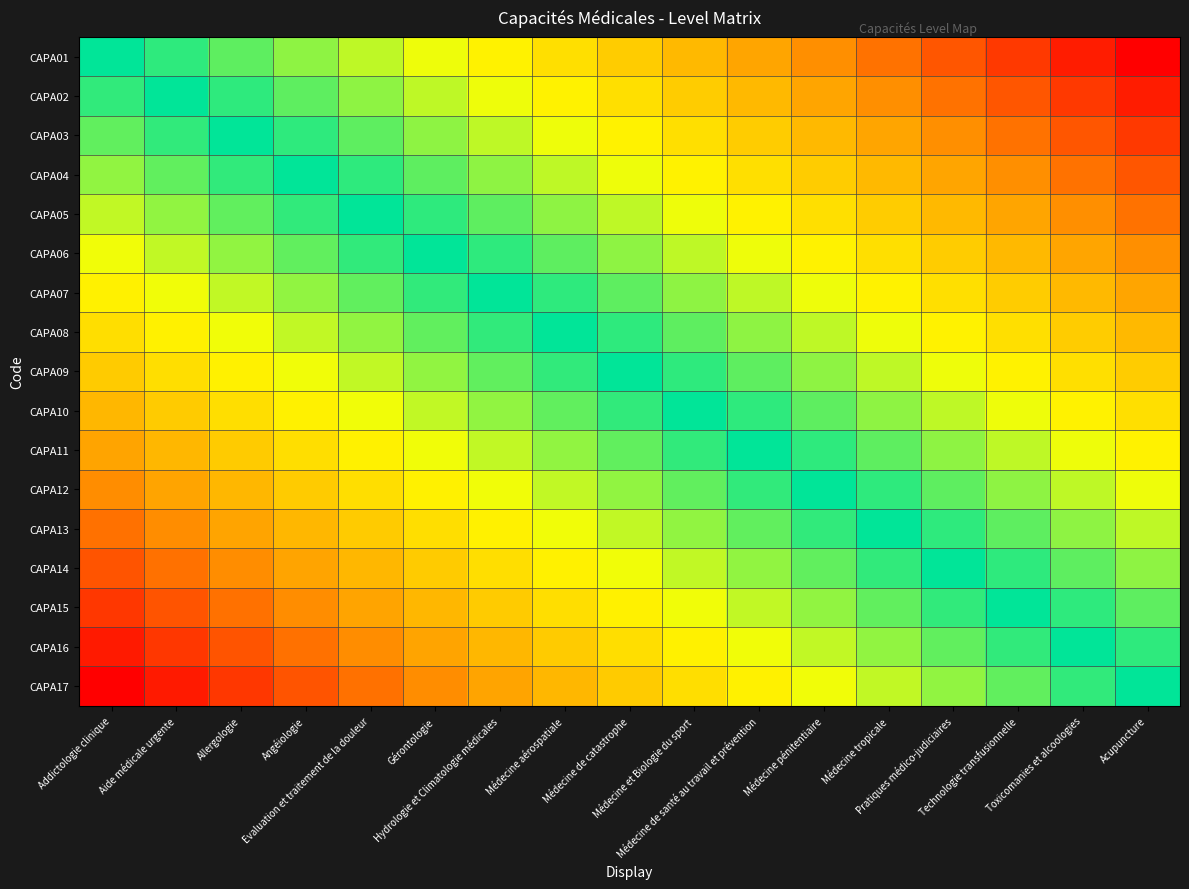

Reading left to right, what are all the values shown in this chart?

CAPA01: Addictologie clinique=0.0	Aide médicale urgente=-0.1	Allergologie=-0.1	Angéiologie=-0.2	Evaluation et traitement de la douleur=-0.2	Gérontologie=-0.3	Hydrologie et Climatologie médicales=-0.4	Médecine aérospatiale=-0.4	Médecine de catastrophe=-0.5	Médecine et Biologie du sport=-0.6	Médecine de santé au travail et prévention=-0.6	Médecine pénitentiaire=-0.7	Médecine tropicale=-0.8	Pratiques médico-judiciaires=-0.8	Technologie transfusionnelle=-0.9	Toxicomanies et alcoologies=-0.9	Acupuncture=-1.0
CAPA02: Addictologie clinique=0.1	Aide médicale urgente=0.0	Allergologie=-0.1	Angéiologie=-0.1	Evaluation et traitement de la douleur=-0.2	Gérontologie=-0.2	Hydrologie et Climatologie médicales=-0.3	Médecine aérospatiale=-0.4	Médecine de catastrophe=-0.4	Médecine et Biologie du sport=-0.5	Médecine de santé au travail et prévention=-0.6	Médecine pénitentiaire=-0.6	Médecine tropicale=-0.7	Pratiques médico-judiciaires=-0.8	Technologie transfusionnelle=-0.8	Toxicomanies et alcoologies=-0.9	Acupuncture=-0.9
CAPA03: Addictologie clinique=0.1	Aide médicale urgente=0.1	Allergologie=0.0	Angéiologie=-0.1	Evaluation et traitement de la douleur=-0.1	Gérontologie=-0.2	Hydrologie et Climatologie médicales=-0.2	Médecine aérospatiale=-0.3	Médecine de catastrophe=-0.4	Médecine et Biologie du sport=-0.4	Médecine de santé au travail et prévention=-0.5	Médecine pénitentiaire=-0.6	Médecine tropicale=-0.6	Pratiques médico-judiciaires=-0.7	Technologie transfusionnelle=-0.8	Toxicomanies et alcoologies=-0.8	Acupuncture=-0.9
CAPA04: Addictologie clinique=0.2	Aide médicale urgente=0.1	Allergologie=0.1	Angéiologie=0.0	Evaluation et traitement de la douleur=-0.1	Gérontologie=-0.1	Hydrologie et Climatologie médicales=-0.2	Médecine aérospatiale=-0.2	Médecine de catastrophe=-0.3	Médecine et Biologie du sport=-0.4	Médecine de santé au travail et prévention=-0.4	Médecine pénitentiaire=-0.5	Médecine tropicale=-0.6	Pratiques médico-judiciaires=-0.6	Technologie transfusionnelle=-0.7	Toxicomanies et alcoologies=-0.8	Acupuncture=-0.8
CAPA05: Addictologie clinique=0.2	Aide médicale urgente=0.2	Allergologie=0.1	Angéiologie=0.1	Evaluation et traitement de la douleur=0.0	Gérontologie=-0.1	Hydrologie et Climatologie médicales=-0.1	Médecine aérospatiale=-0.2	Médecine de catastrophe=-0.2	Médecine et Biologie du sport=-0.3	Médecine de santé au travail et prévention=-0.4	Médecine pénitentiaire=-0.4	Médecine tropicale=-0.5	Pratiques médico-judiciaires=-0.6	Technologie transfusionnelle=-0.6	Toxicomanies et alcoologies=-0.7	Acupuncture=-0.8
CAPA06: Addictologie clinique=0.3	Aide médicale urgente=0.2	Allergologie=0.2	Angéiologie=0.1	Evaluation et traitement de la douleur=0.1	Gérontologie=0.0	Hydrologie et Climatologie médicales=-0.1	Médecine aérospatiale=-0.1	Médecine de catastrophe=-0.2	Médecine et Biologie du sport=-0.2	Médecine de santé au travail et prévention=-0.3	Médecine pénitentiaire=-0.4	Médecine tropicale=-0.4	Pratiques médico-judiciaires=-0.5	Technologie transfusionnelle=-0.6	Toxicomanies et alcoologies=-0.6	Acupuncture=-0.7
CAPA07: Addictologie clinique=0.4	Aide médicale urgente=0.3	Allergologie=0.2	Angéiologie=0.2	Evaluation et traitement de la douleur=0.1	Gérontologie=0.1	Hydrologie et Climatologie médicales=0.0	Médecine aérospatiale=-0.1	Médecine de catastrophe=-0.1	Médecine et Biologie du sport=-0.2	Médecine de santé au travail et prévention=-0.2	Médecine pénitentiaire=-0.3	Médecine tropicale=-0.4	Pratiques médico-judiciaires=-0.4	Technologie transfusionnelle=-0.5	Toxicomanies et alcoologies=-0.6	Acupuncture=-0.6
CAPA08: Addictologie clinique=0.4	Aide médicale urgente=0.4	Allergologie=0.3	Angéiologie=0.2	Evaluation et traitement de la douleur=0.2	Gérontologie=0.1	Hydrologie et Climatologie médicales=0.1	Médecine aérospatiale=0.0	Médecine de catastrophe=-0.1	Médecine et Biologie du sport=-0.1	Médecine de santé au travail et prévention=-0.2	Médecine pénitentiaire=-0.2	Médecine tropicale=-0.3	Pratiques médico-judiciaires=-0.4	Technologie transfusionnelle=-0.4	Toxicomanies et alcoologies=-0.5	Acupuncture=-0.6
CAPA09: Addictologie clinique=0.5	Aide médicale urgente=0.4	Allergologie=0.4	Angéiologie=0.3	Evaluation et traitement de la douleur=0.2	Gérontologie=0.2	Hydrologie et Climatologie médicales=0.1	Médecine aérospatiale=0.1	Médecine de catastrophe=0.0	Médecine et Biologie du sport=-0.1	Médecine de santé au travail et prévention=-0.1	Médecine pénitentiaire=-0.2	Médecine tropicale=-0.2	Pratiques médico-judiciaires=-0.3	Technologie transfusionnelle=-0.4	Toxicomanies et alcoologies=-0.4	Acupuncture=-0.5
CAPA10: Addictologie clinique=0.6	Aide médicale urgente=0.5	Allergologie=0.4	Angéiologie=0.4	Evaluation et traitement de la douleur=0.3	Gérontologie=0.2	Hydrologie et Climatologie médicales=0.2	Médecine aérospatiale=0.1	Médecine de catastrophe=0.1	Médecine et Biologie du sport=0.0	Médecine de santé au travail et prévention=-0.1	Médecine pénitentiaire=-0.1	Médecine tropicale=-0.2	Pratiques médico-judiciaires=-0.2	Technologie transfusionnelle=-0.3	Toxicomanies et alcoologies=-0.4	Acupuncture=-0.4
CAPA11: Addictologie clinique=0.6	Aide médicale urgente=0.6	Allergologie=0.5	Angéiologie=0.4	Evaluation et traitement de la douleur=0.4	Gérontologie=0.3	Hydrologie et Climatologie médicales=0.2	Médecine aérospatiale=0.2	Médecine de catastrophe=0.1	Médecine et Biologie du sport=0.1	Médecine de santé au travail et prévention=0.0	Médecine pénitentiaire=-0.1	Médecine tropicale=-0.1	Pratiques médico-judiciaires=-0.2	Technologie transfusionnelle=-0.2	Toxicomanies et alcoologies=-0.3	Acupuncture=-0.4
CAPA12: Addictologie clinique=0.7	Aide médicale urgente=0.6	Allergologie=0.6	Angéiologie=0.5	Evaluation et traitement de la douleur=0.4	Gérontologie=0.4	Hydrologie et Climatologie médicales=0.3	Médecine aérospatiale=0.2	Médecine de catastrophe=0.2	Médecine et Biologie du sport=0.1	Médecine de santé au travail et prévention=0.1	Médecine pénitentiaire=0.0	Médecine tropicale=-0.1	Pratiques médico-judiciaires=-0.1	Technologie transfusionnelle=-0.2	Toxicomanies et alcoologies=-0.2	Acupuncture=-0.3
CAPA13: Addictologie clinique=0.8	Aide médicale urgente=0.7	Allergologie=0.6	Angéiologie=0.6	Evaluation et traitement de la douleur=0.5	Gérontologie=0.4	Hydrologie et Climatologie médicales=0.4	Médecine aérospatiale=0.3	Médecine de catastrophe=0.2	Médecine et Biologie du sport=0.2	Médecine de santé au travail et prévention=0.1	Médecine pénitentiaire=0.1	Médecine tropicale=0.0	Pratiques médico-judiciaires=-0.1	Technologie transfusionnelle=-0.1	Toxicomanies et alcoologies=-0.2	Acupuncture=-0.2
CAPA14: Addictologie clinique=0.8	Aide médicale urgente=0.8	Allergologie=0.7	Angéiologie=0.6	Evaluation et traitement de la douleur=0.6	Gérontologie=0.5	Hydrologie et Climatologie médicales=0.4	Médecine aérospatiale=0.4	Médecine de catastrophe=0.3	Médecine et Biologie du sport=0.2	Médecine de santé au travail et prévention=0.2	Médecine pénitentiaire=0.1	Médecine tropicale=0.1	Pratiques médico-judiciaires=0.0	Technologie transfusionnelle=-0.1	Toxicomanies et alcoologies=-0.1	Acupuncture=-0.2
CAPA15: Addictologie clinique=0.9	Aide médicale urgente=0.8	Allergologie=0.8	Angéiologie=0.7	Evaluation et traitement de la douleur=0.6	Gérontologie=0.6	Hydrologie et Climatologie médicales=0.5	Médecine aérospatiale=0.4	Médecine de catastrophe=0.4	Médecine et Biologie du sport=0.3	Médecine de santé au travail et prévention=0.2	Médecine pénitentiaire=0.2	Médecine tropicale=0.1	Pratiques médico-judiciaires=0.1	Technologie transfusionnelle=0.0	Toxicomanies et alcoologies=-0.1	Acupuncture=-0.1
CAPA16: Addictologie clinique=0.9	Aide médicale urgente=0.9	Allergologie=0.8	Angéiologie=0.8	Evaluation et traitement de la douleur=0.7	Gérontologie=0.6	Hydrologie et Climatologie médicales=0.6	Médecine aérospatiale=0.5	Médecine de catastrophe=0.4	Médecine et Biologie du sport=0.4	Médecine de santé au travail et prévention=0.3	Médecine pénitentiaire=0.2	Médecine tropicale=0.2	Pratiques médico-judiciaires=0.1	Technologie transfusionnelle=0.1	Toxicomanies et alcoologies=0.0	Acupuncture=-0.1
CAPA17: Addictologie clinique=1.0	Aide médicale urgente=0.9	Allergologie=0.9	Angéiologie=0.8	Evaluation et traitement de la douleur=0.8	Gérontologie=0.7	Hydrologie et Climatologie médicales=0.6	Médecine aérospatiale=0.6	Médecine de catastrophe=0.5	Médecine et Biologie du sport=0.4	Médecine de santé au travail et prévention=0.4	Médecine pénitentiaire=0.3	Médecine tropicale=0.2	Pratiques médico-judiciaires=0.2	Technologie transfusionnelle=0.1	Toxicomanies et alcoologies=0.1	Acupuncture=0.0